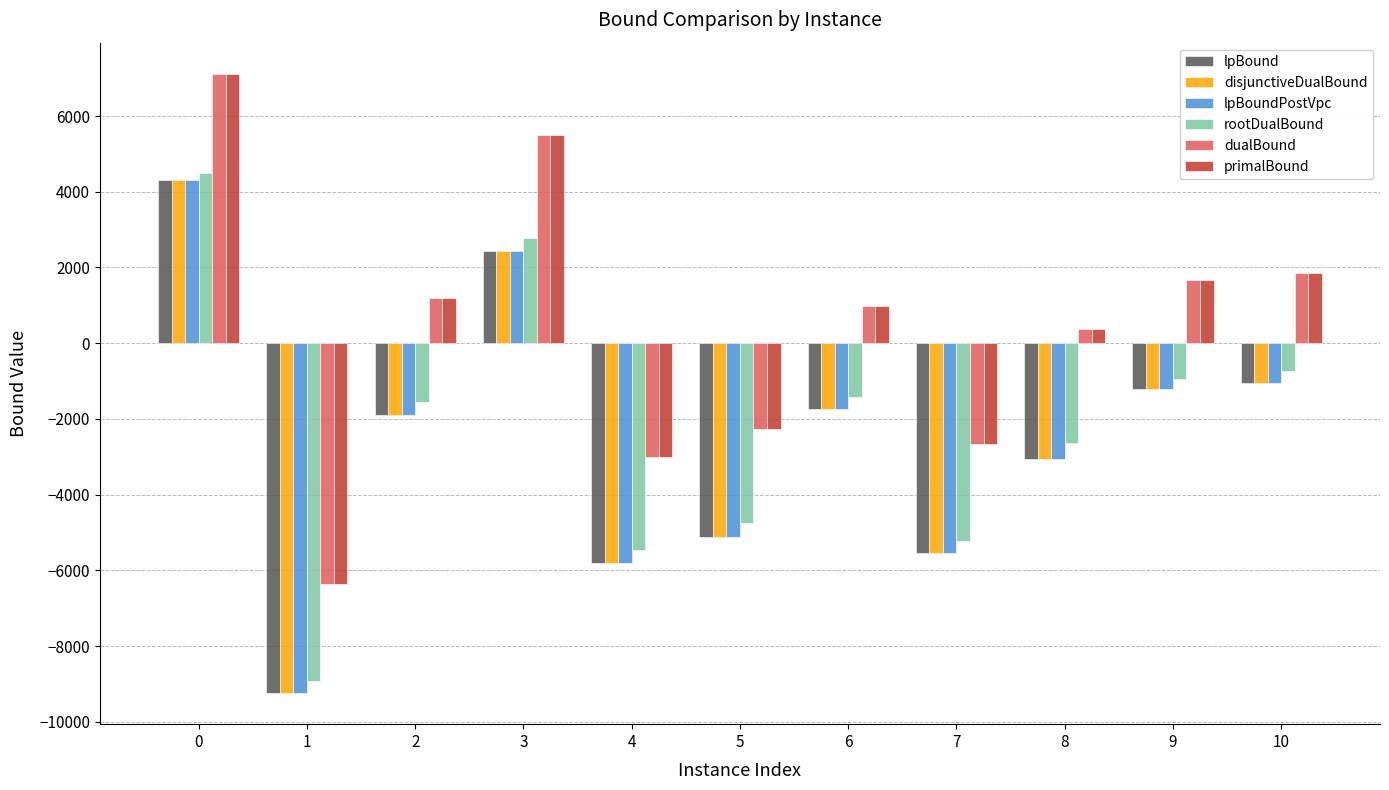

Which series has the widest spread of values?

lpBound